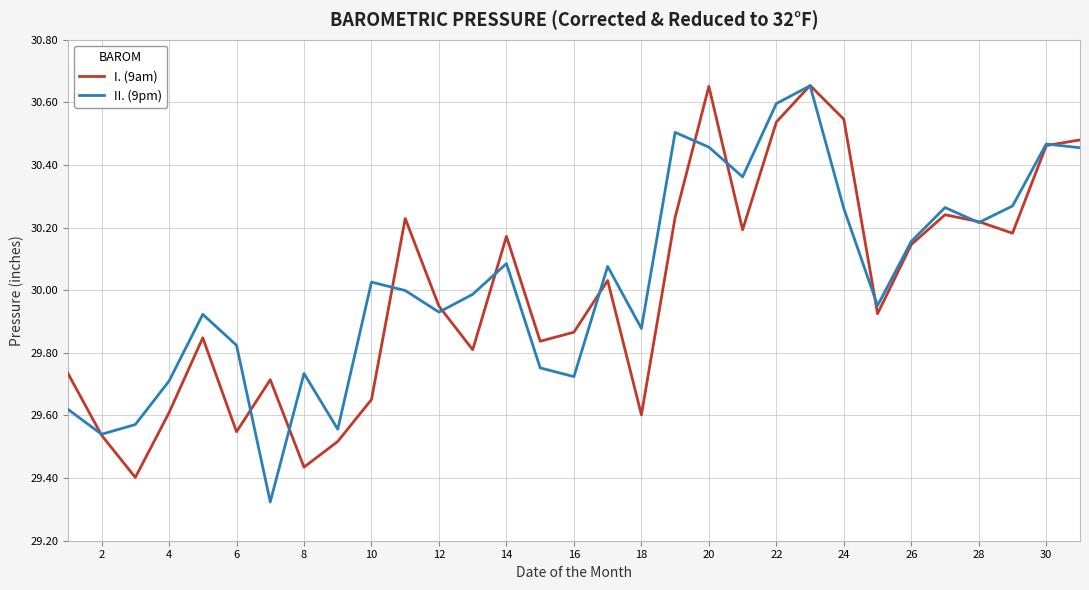

Which series has the widest spread of values?

II. (9pm)